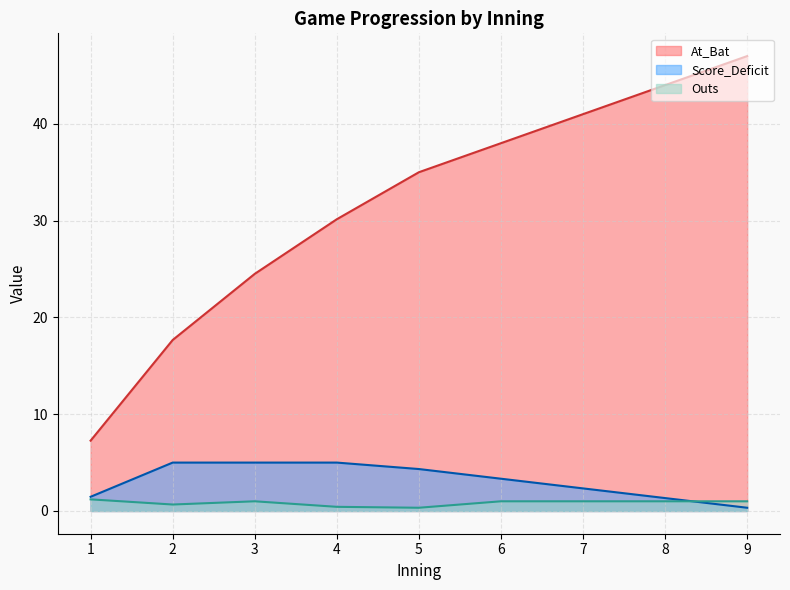

At which category does the chart reach its peak across all series?

9